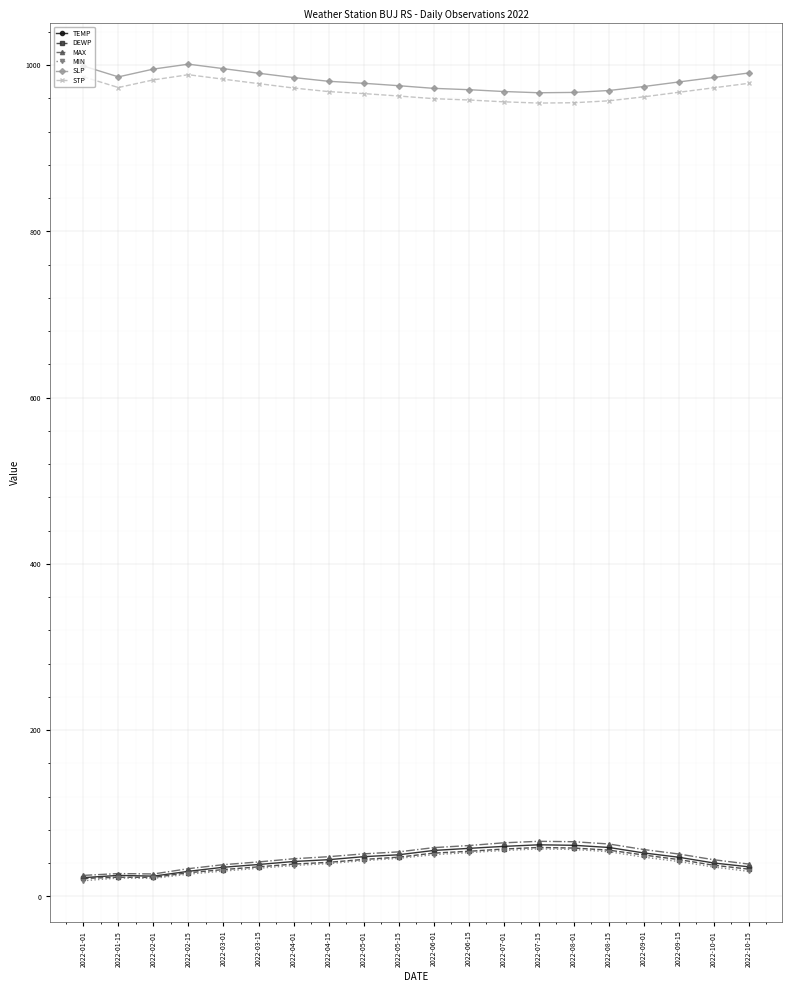

What is the maximum value shown in the chart?

1001.2